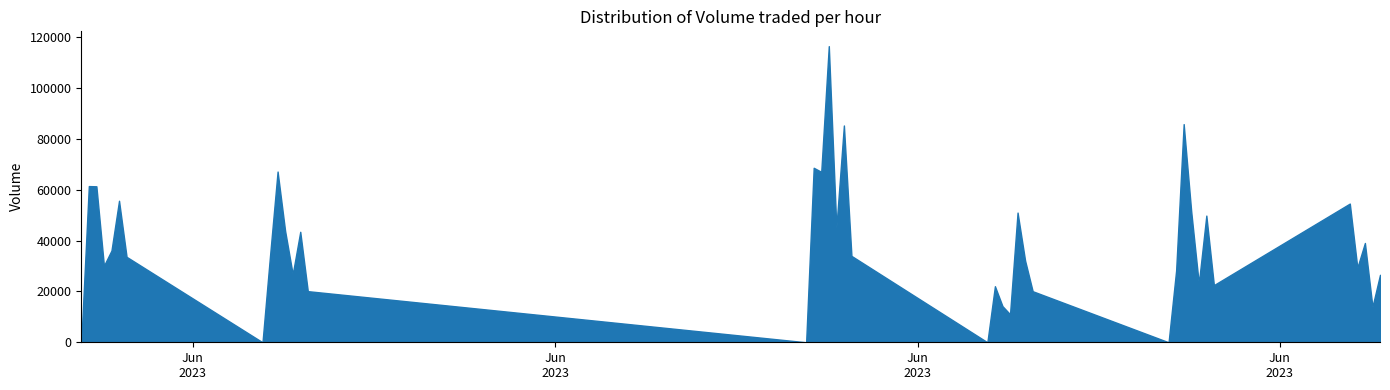

What is the sum of the values at 2023-06-13 12:15:00 and 2023-06-13 09:15:00?

11034